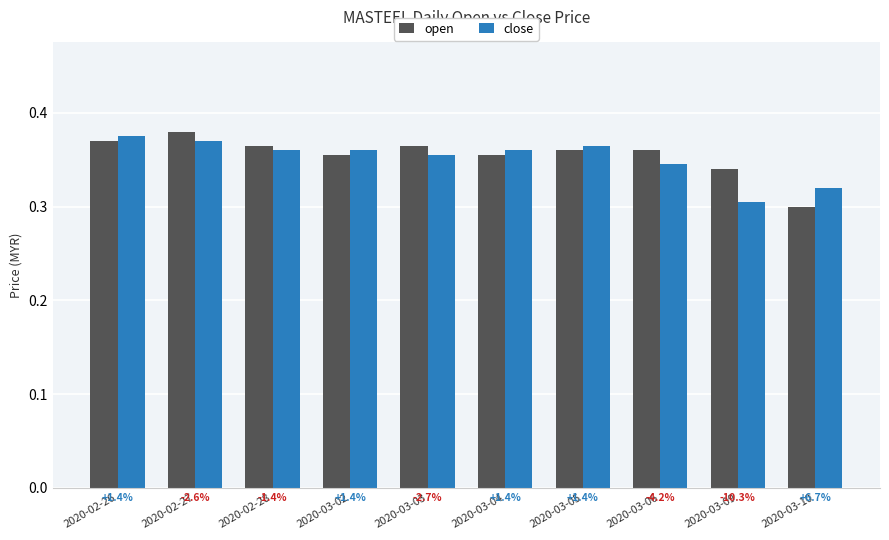

Is the value of close at 2020-03-06 greater than the value of open at 2020-03-05?

No